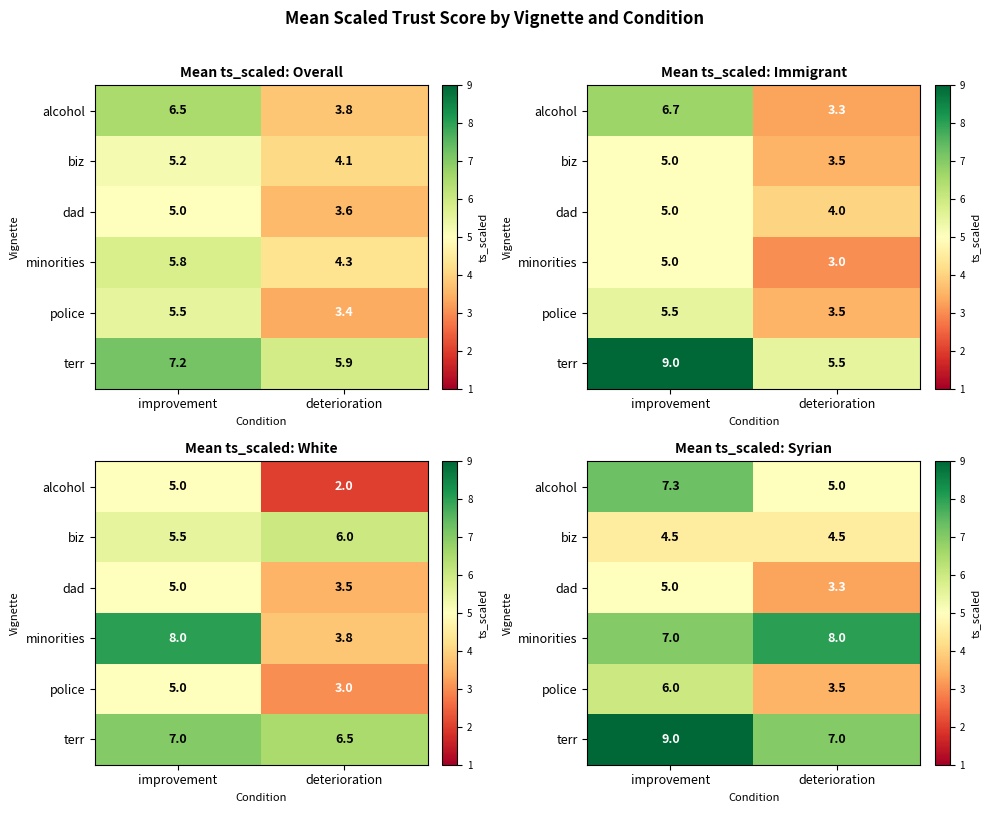

Where is terr nearest to the value 8?

improvement